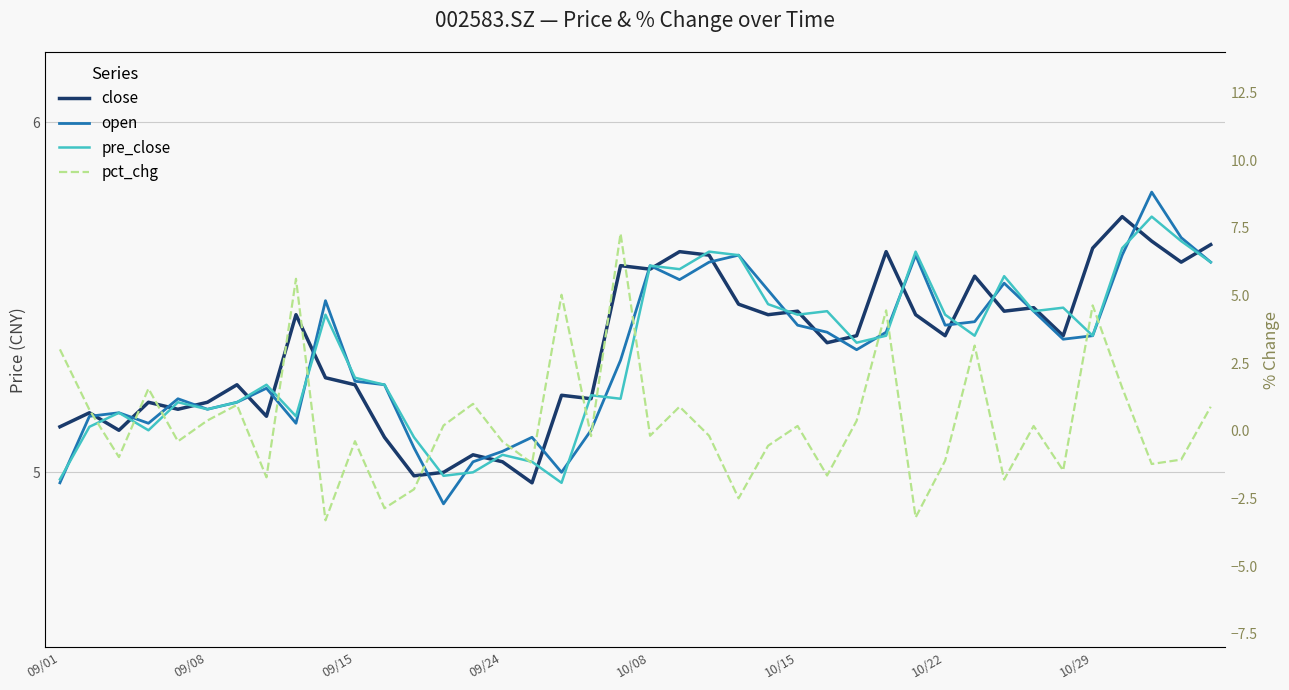

What is the value of the open point at the 35th from the left?

5.4